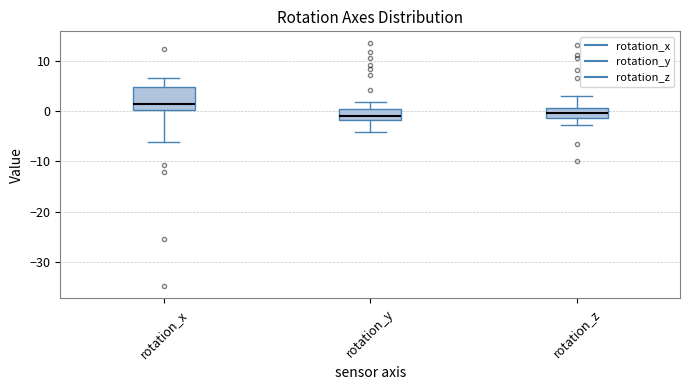

Reading left to right, read every box against the y-axis: the position of its median line, the range the box covers, and the ends of its whiskers. The values are not printed on the chart, so give them approximately, as read against the axis.

rotation_x: median 1, box 0 to 5, whiskers -6 to 7
rotation_y: median -1, box -2 to 0, whiskers -4 to 2
rotation_z: median -1 (inside the box), box -1 to 0, whiskers -3 to 3